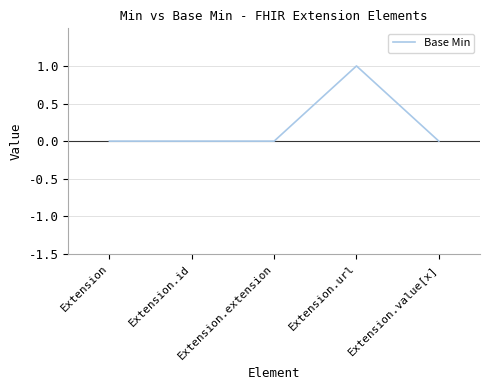

Reading left to right, extract all data points from this chart.

Extension=0	Extension.id=0	Extension.extension=0	Extension.url=1	Extension.value[x]=0